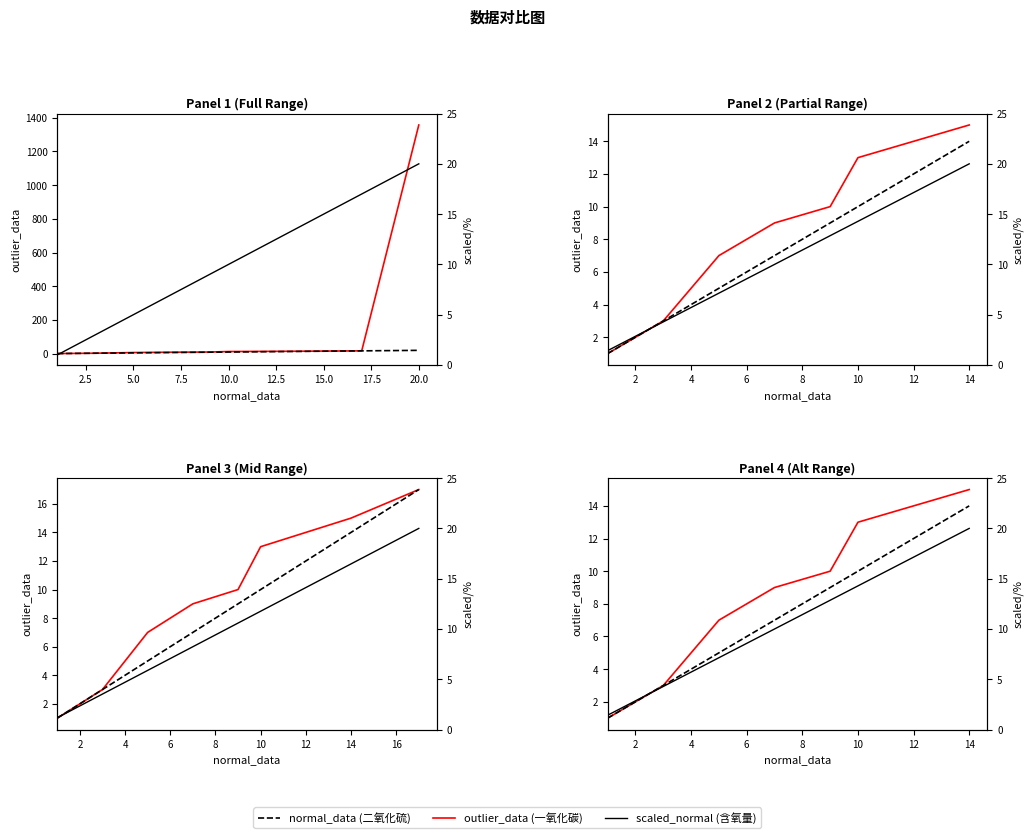

Which series changed the most between 2.5 and 12.5?

outlier_data